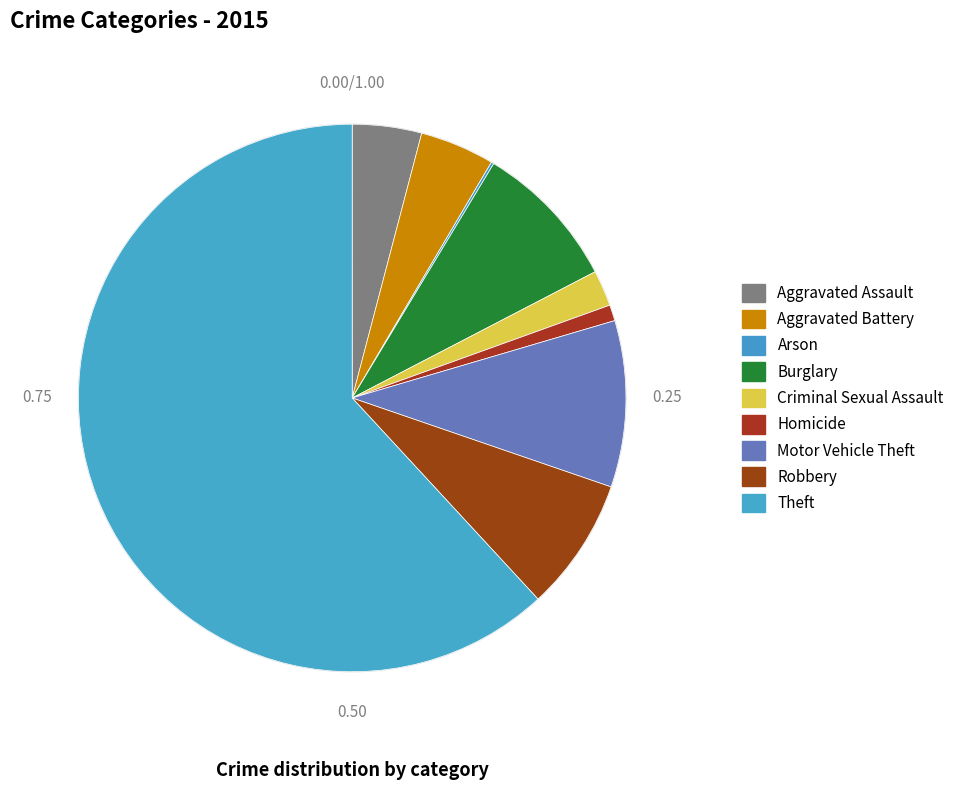

Combined, do Aggravated Assault and Aggravated Battery account for over 50%?

No